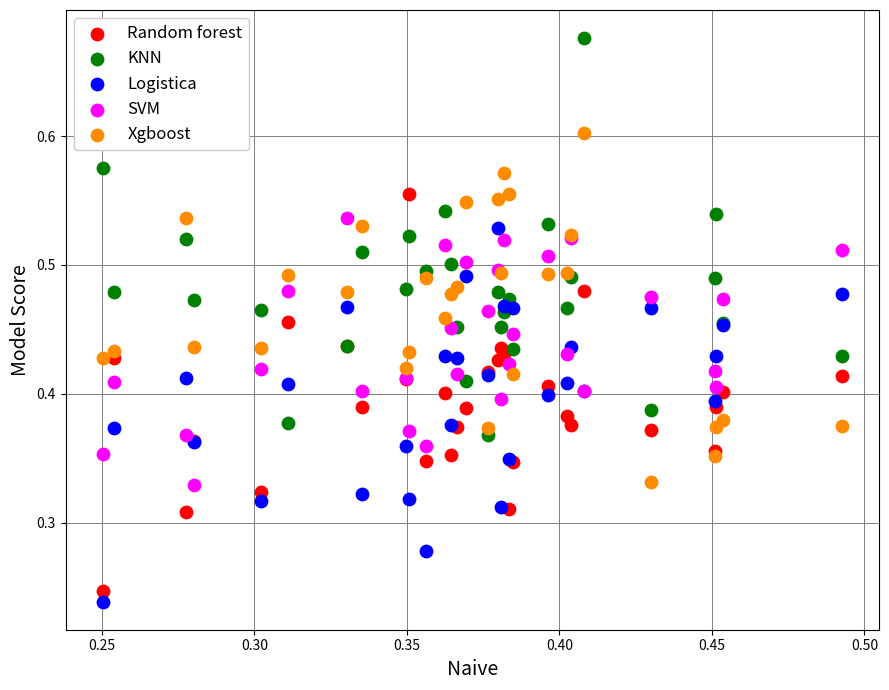

Which series contains the highest Y value?

KNN